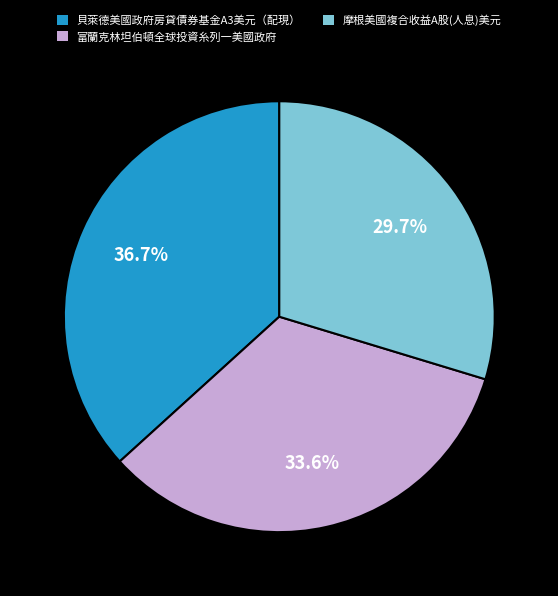

What percentage is the 富蘭克林坦伯頓全球投資糸列一美國政府 slice, to the nearest percent?

34%